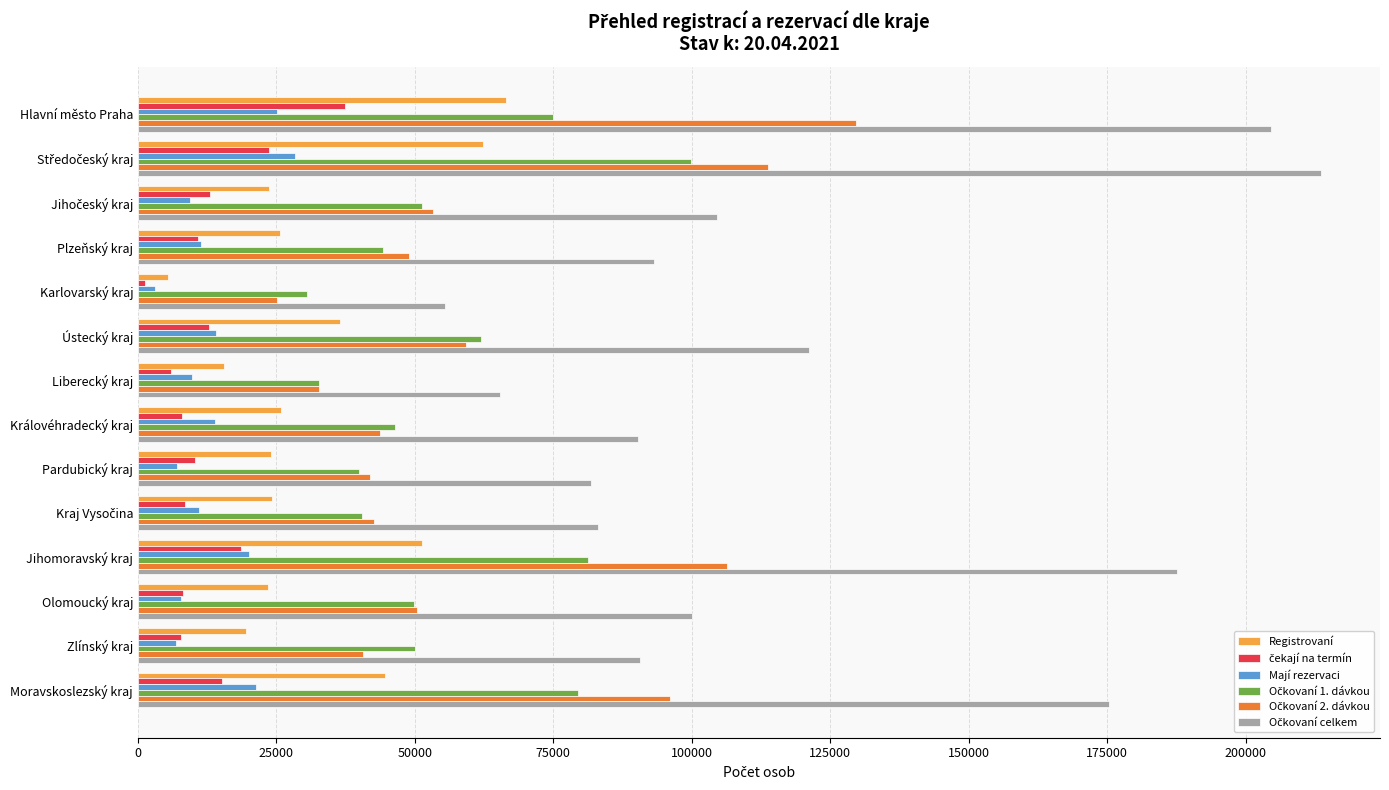

What is the total value across all series at Hlavní město Praha?

538078